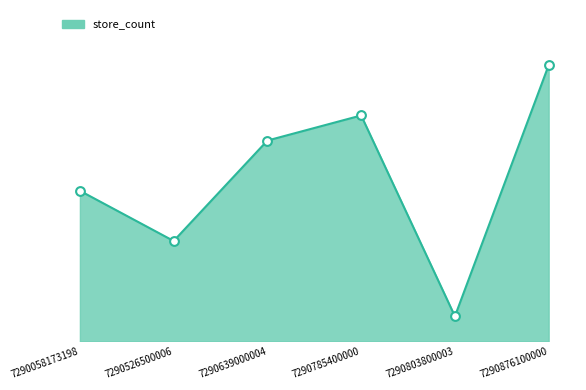

Does the chart have visible grid lines?

No